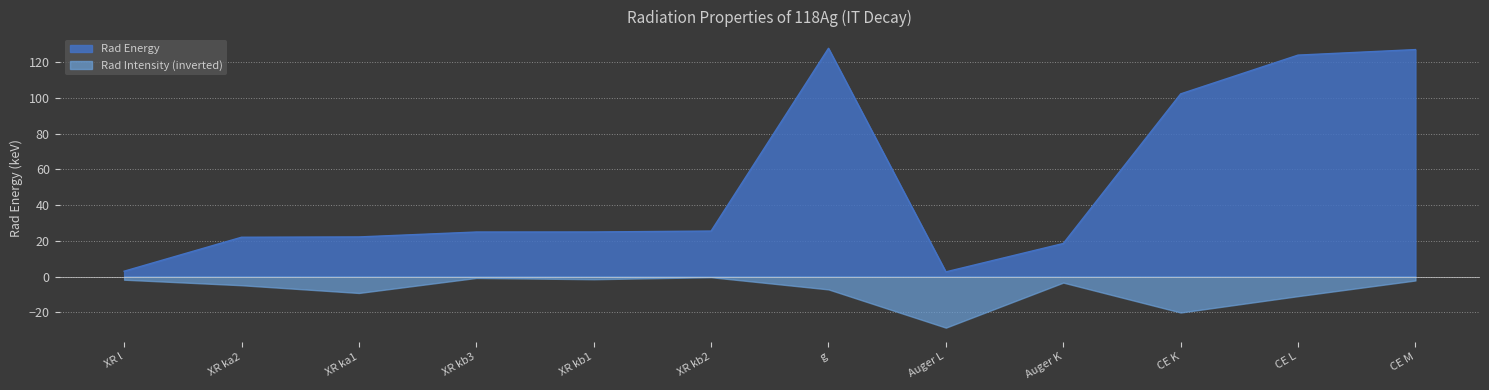

Rank the series at XR kb2 from lowest to highest value.

Rad Intensity (inverted), Rad Energy